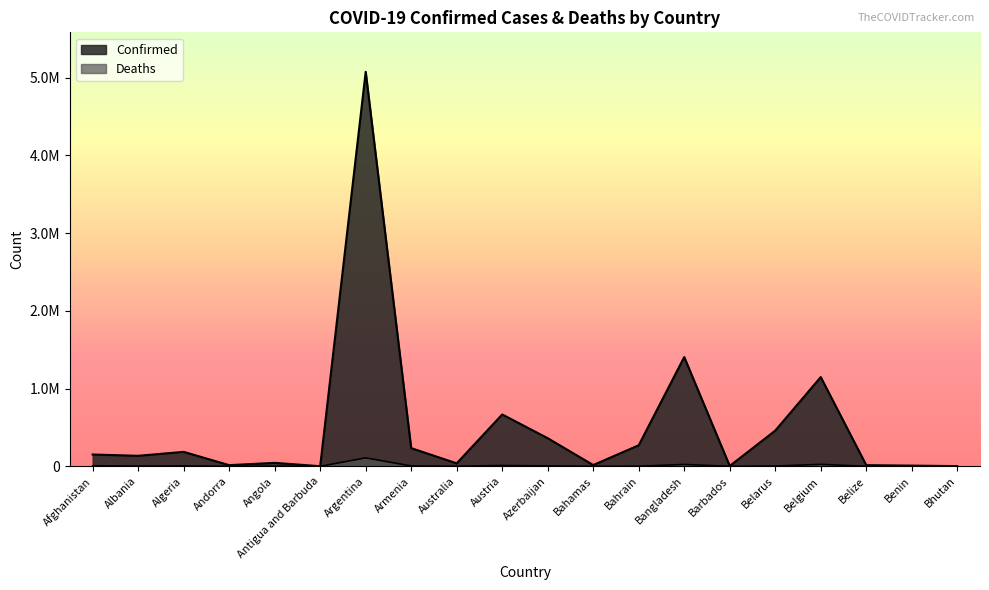

True or false: Deaths and Confirmed cross at least once.

False